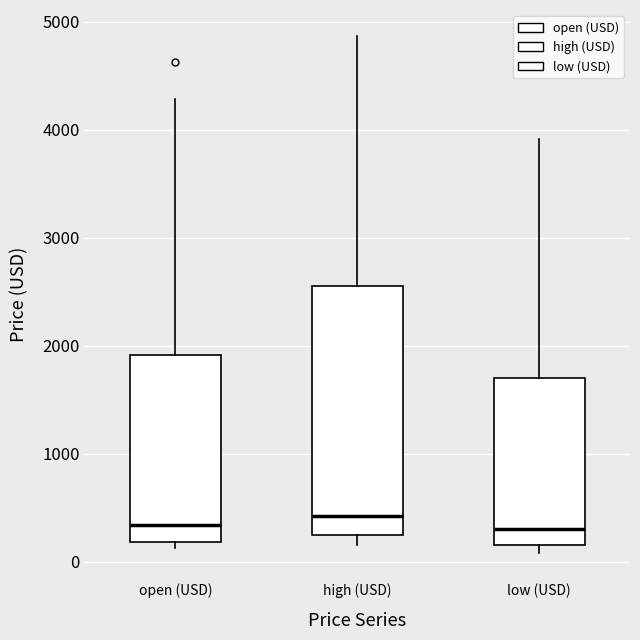

Where does the upper whisker of the box for high (USD) end on the y-axis? The values are not printed on the chart, so give them approximately, as read against the axis.

4900